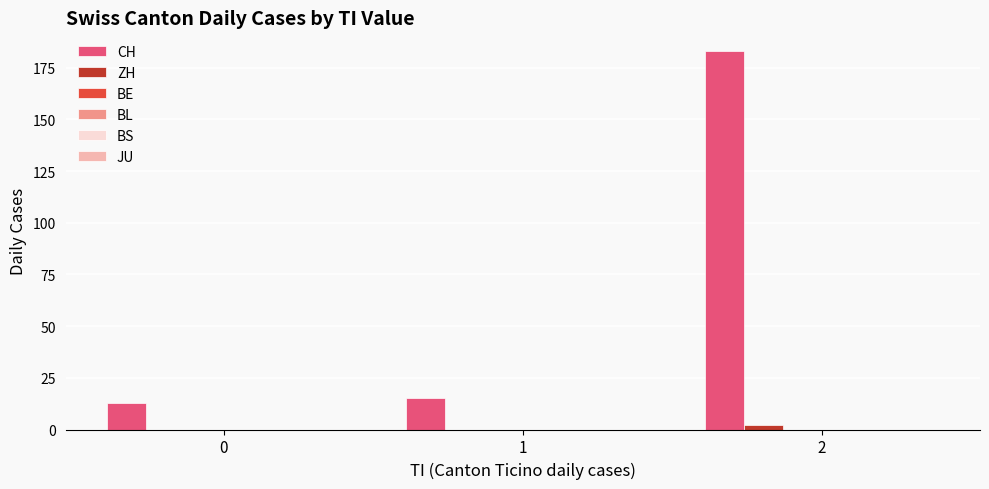

Which series has the largest total across all categories?

CH